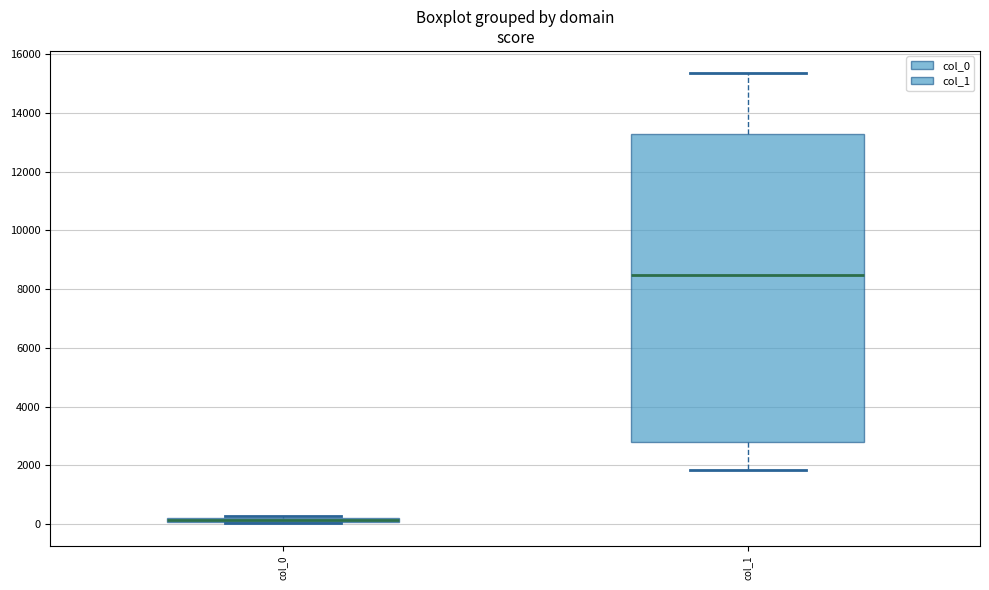

Where does the lower whisker of the box for col_1 end on the y-axis? The values are not printed on the chart, so give them approximately, as read against the axis.

1800